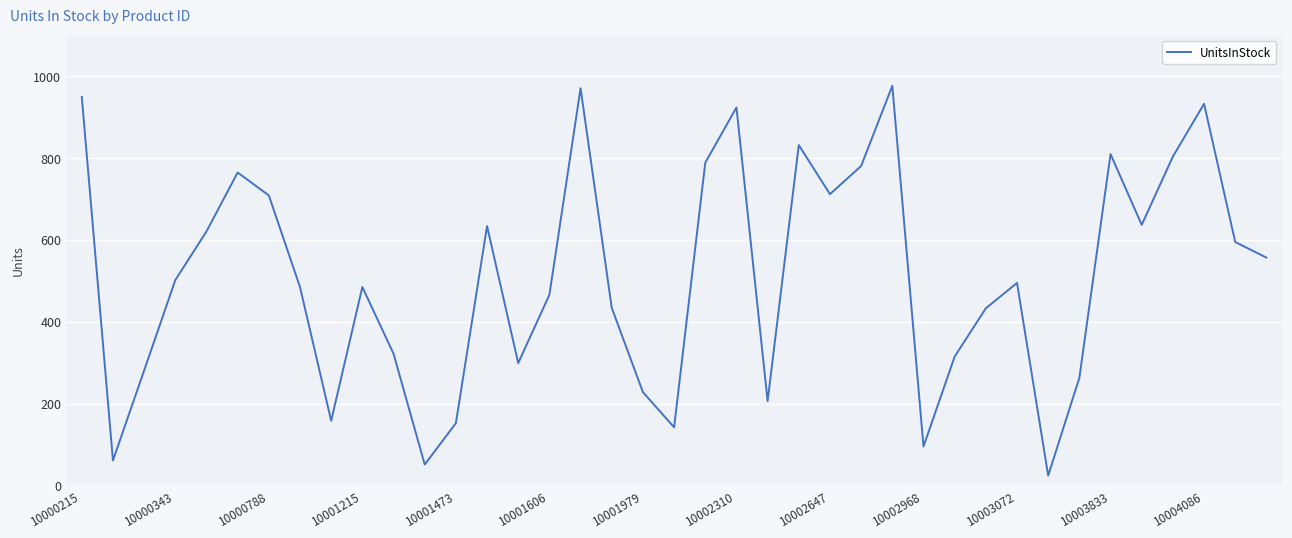

What is the minimum value shown in the chart?

24